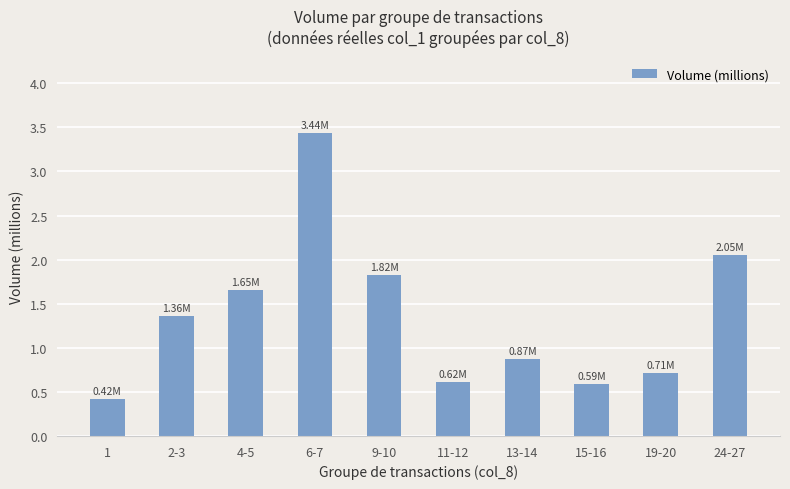

The value at 2-3 is 0.5. True or false?

False